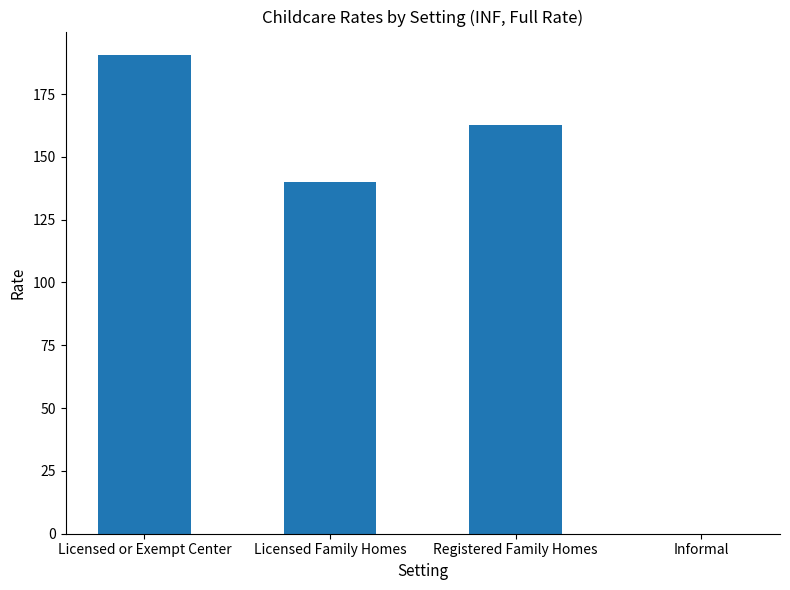

Where is the data nearest to the value 95?

Licensed Family Homes